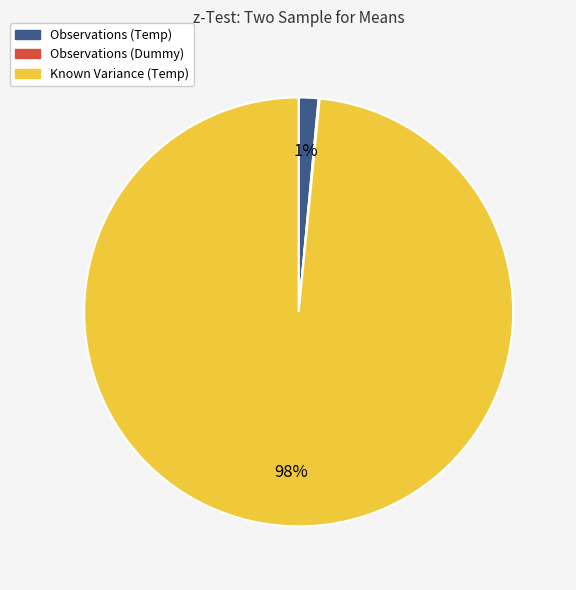

To the nearest percent, what portion does Observations (Temp) represent?

1%